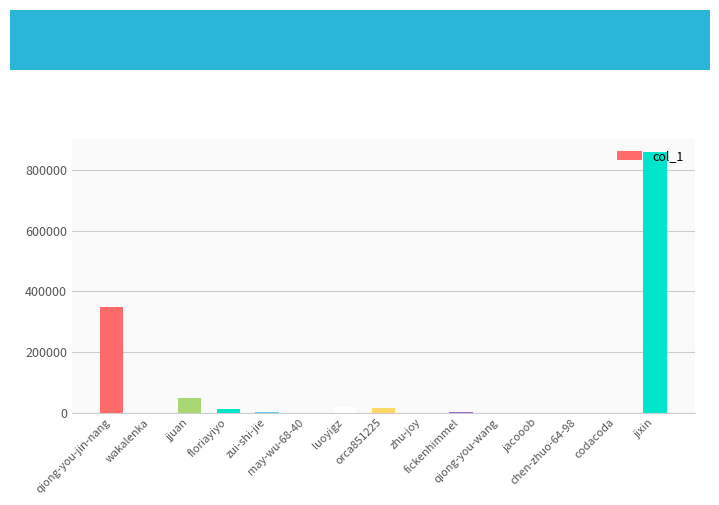

What is the sum of the values at floriayiyo and jjuan?

59441